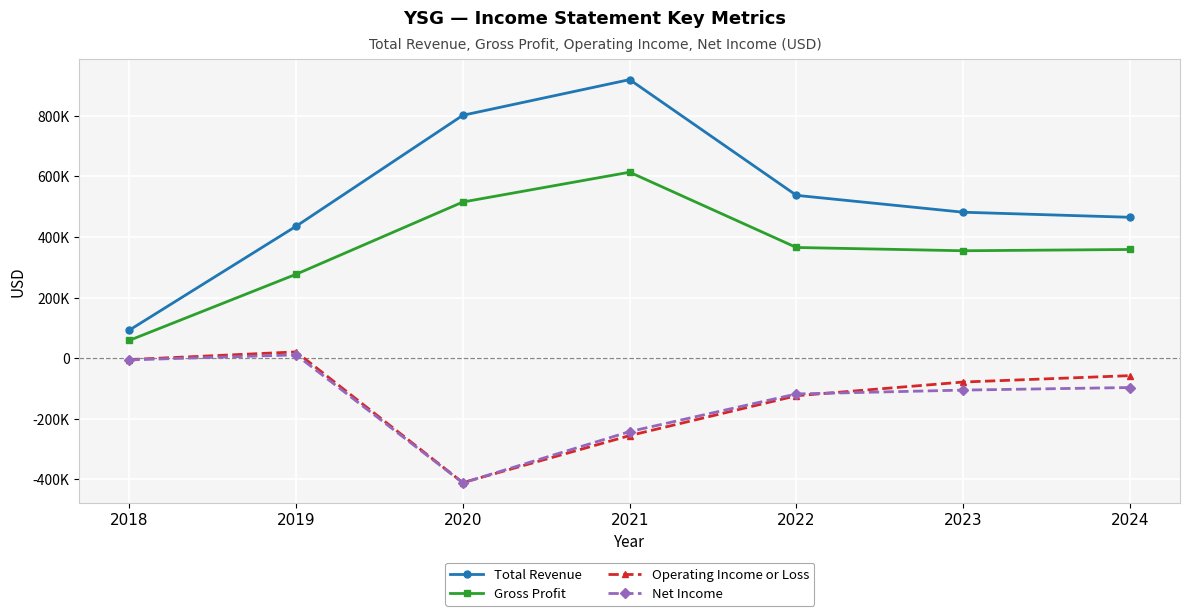

The Total Revenue series shows 623326 at 2024. True or false?

False